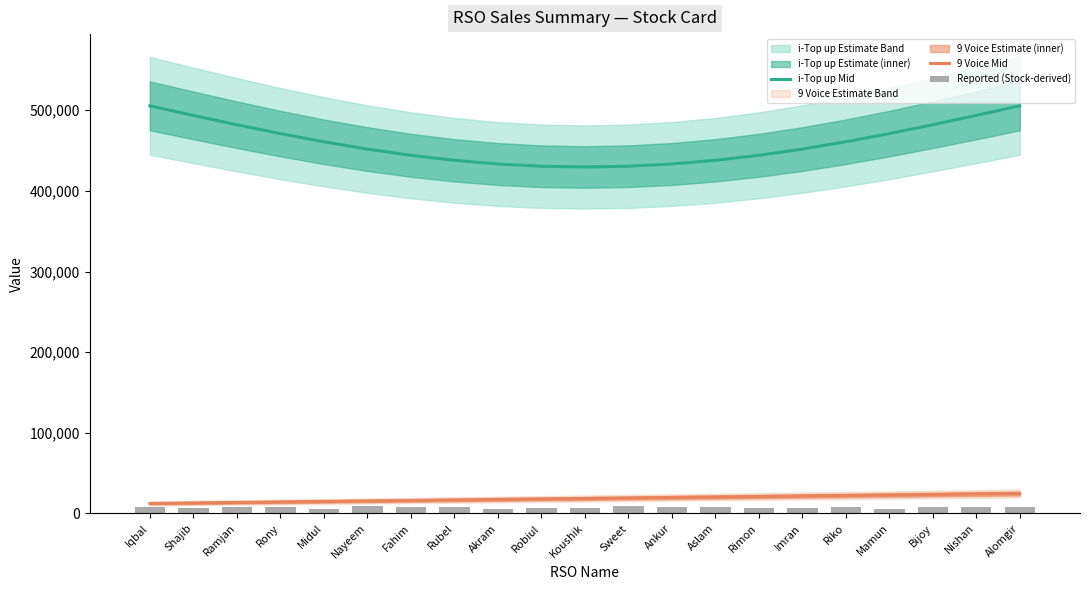

Is the value of i-Top up Mid at Aslam greater than the value of 9 Voice Mid at Fahim?

Yes